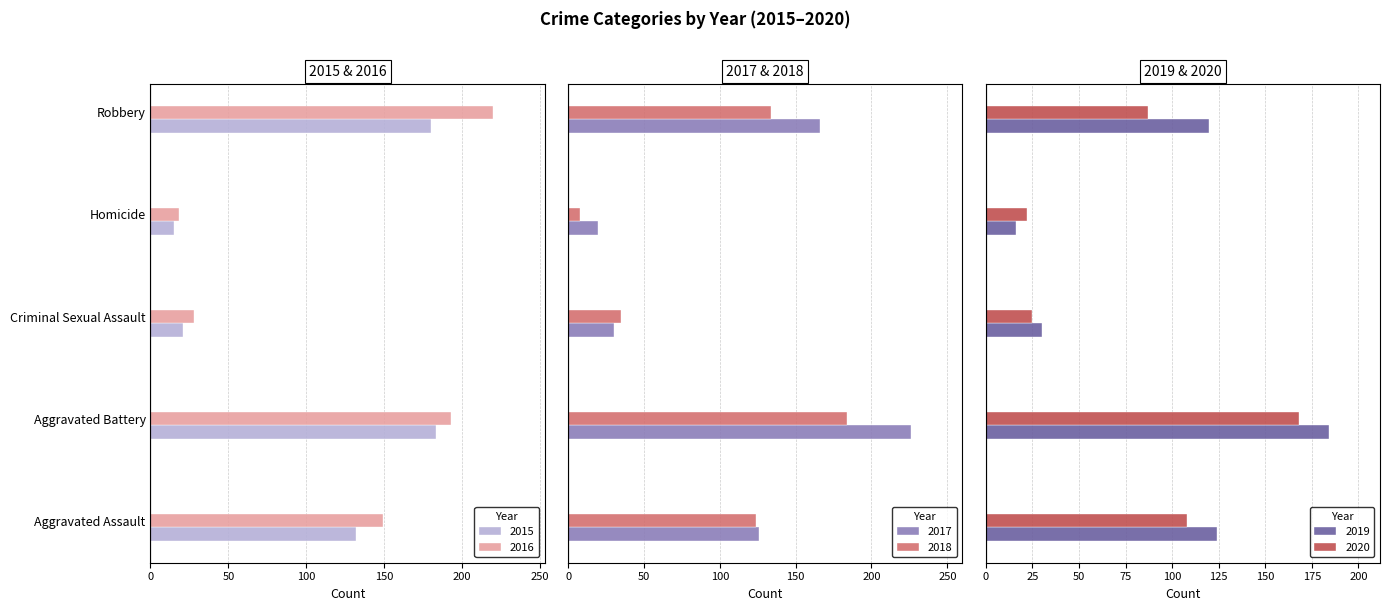

What is the smallest value displayed?

8